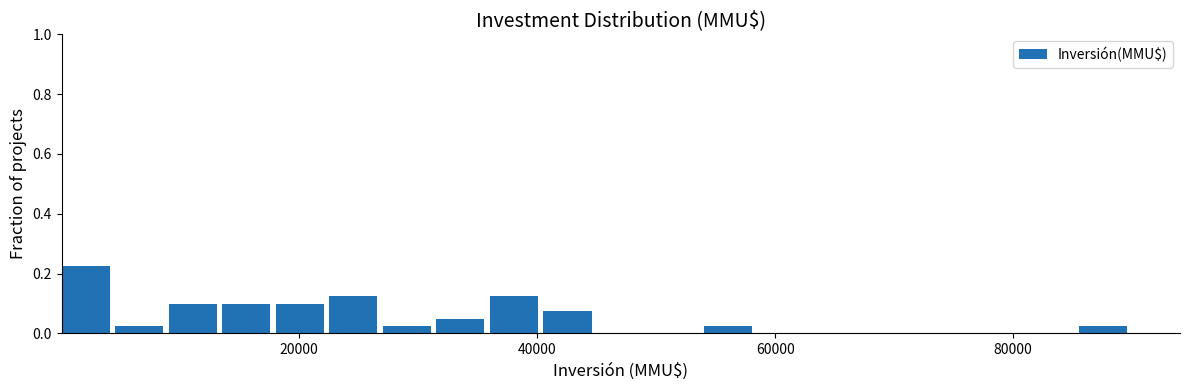

Read against the x-axis, roughly where is the centre of the tallest bar?

2000